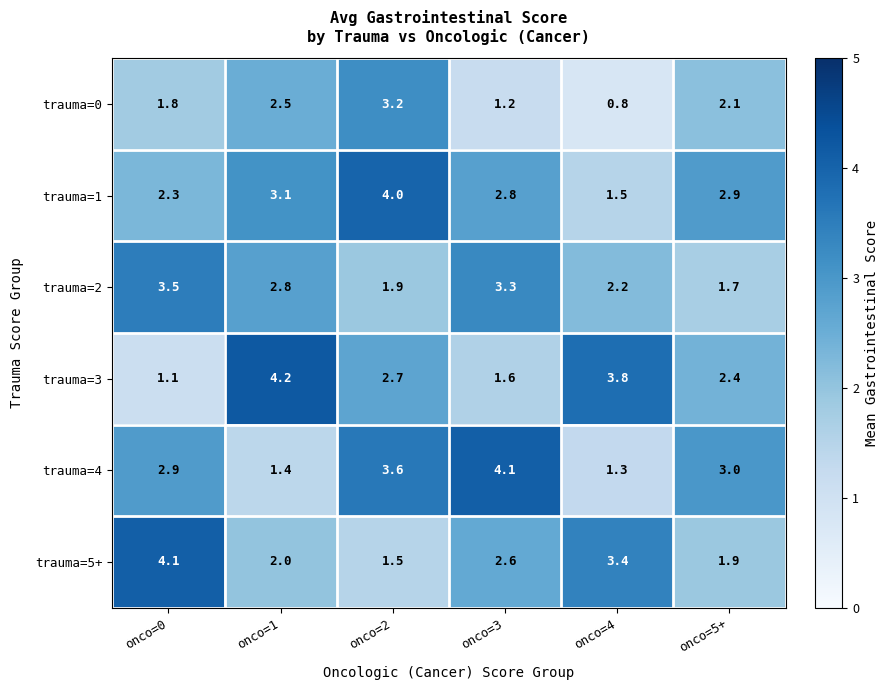

Is it true that trauma=1 equals 2.9 at onco=5+?

True